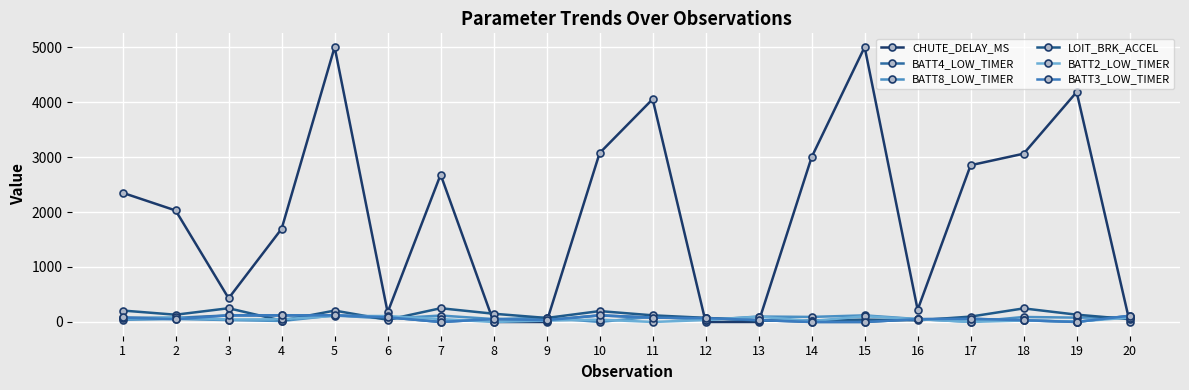

Which series changed the most between 11 and 17?

CHUTE_DELAY_MS